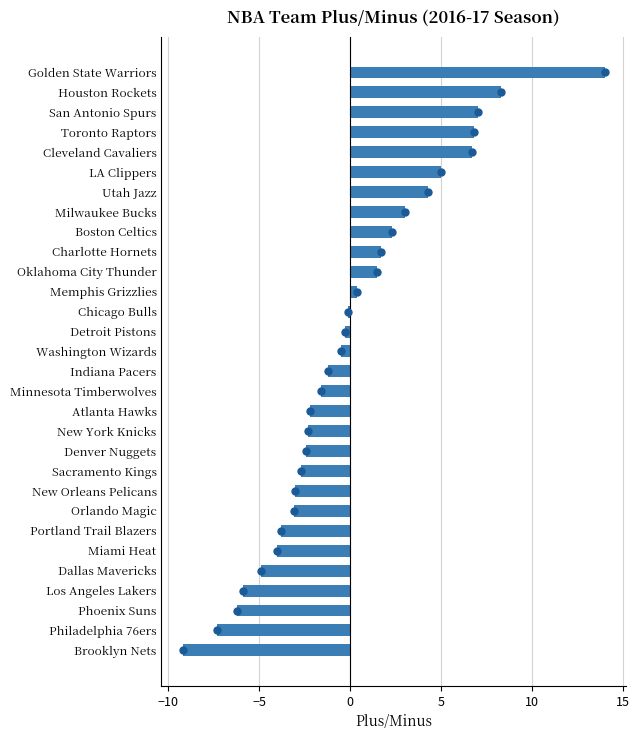

True or false: the data shows 2.5 at Utah Jazz.

False